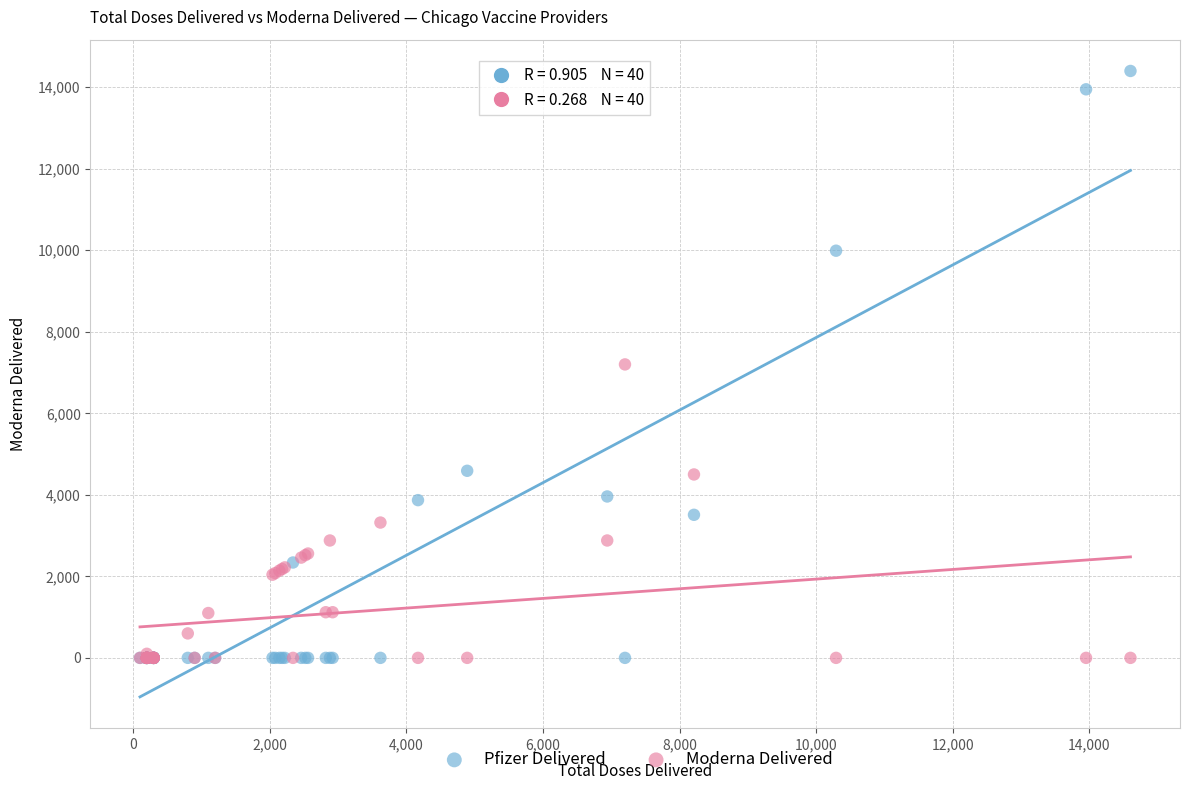

What are all the series names shown in the legend?

Pfizer Delivered, Moderna Delivered